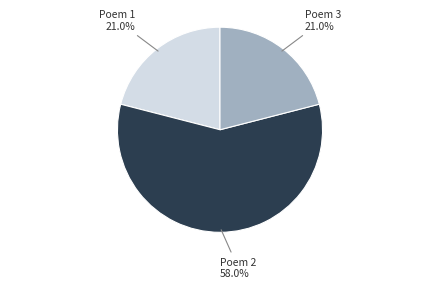

Does any single category account for the majority?

Yes